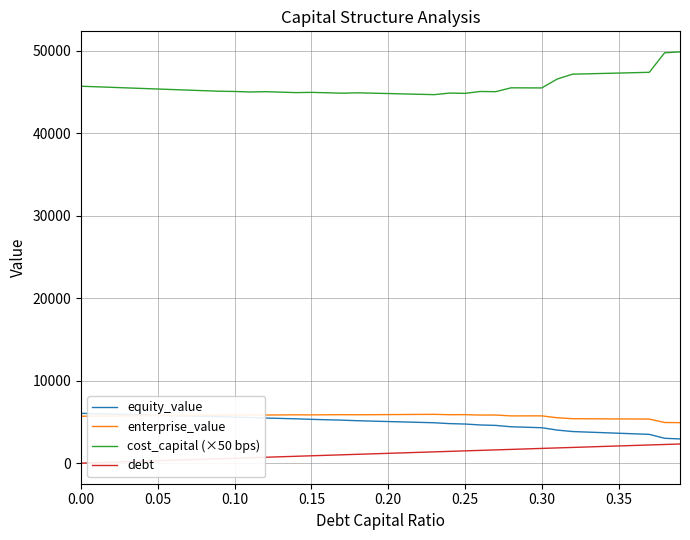

What is the maximum value for cost_capital (×50 bps)?

49866.3